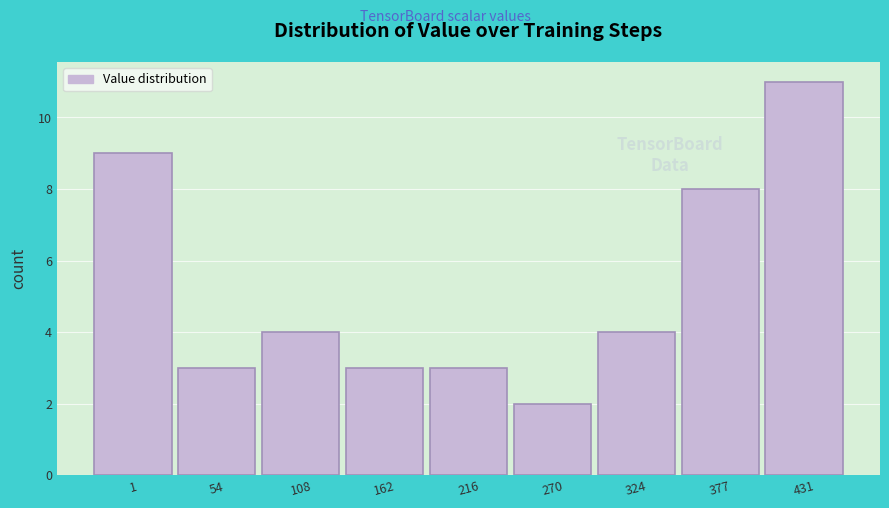

Reading right to left, transcribe all the data shown in this chart.

11	8	4	2	3	3	4	3	9